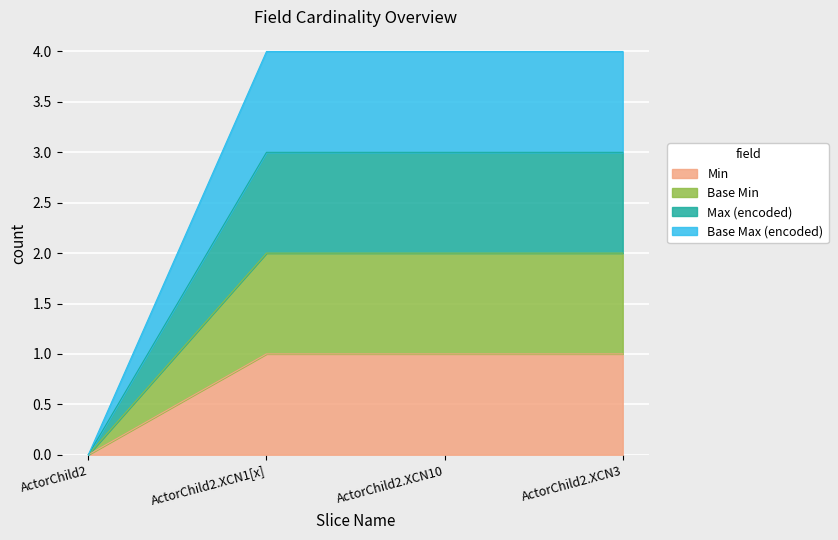

What is the spread (max minus min) of values at ActorChild2.XCN1[x]?

3